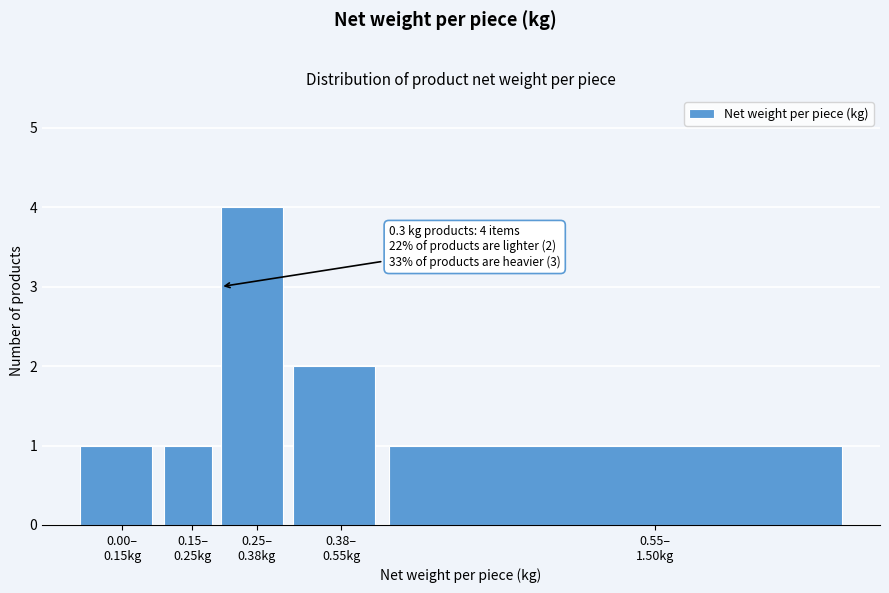

Reading right to left, transcribe all the data shown in this chart.

1	2	4	1	1